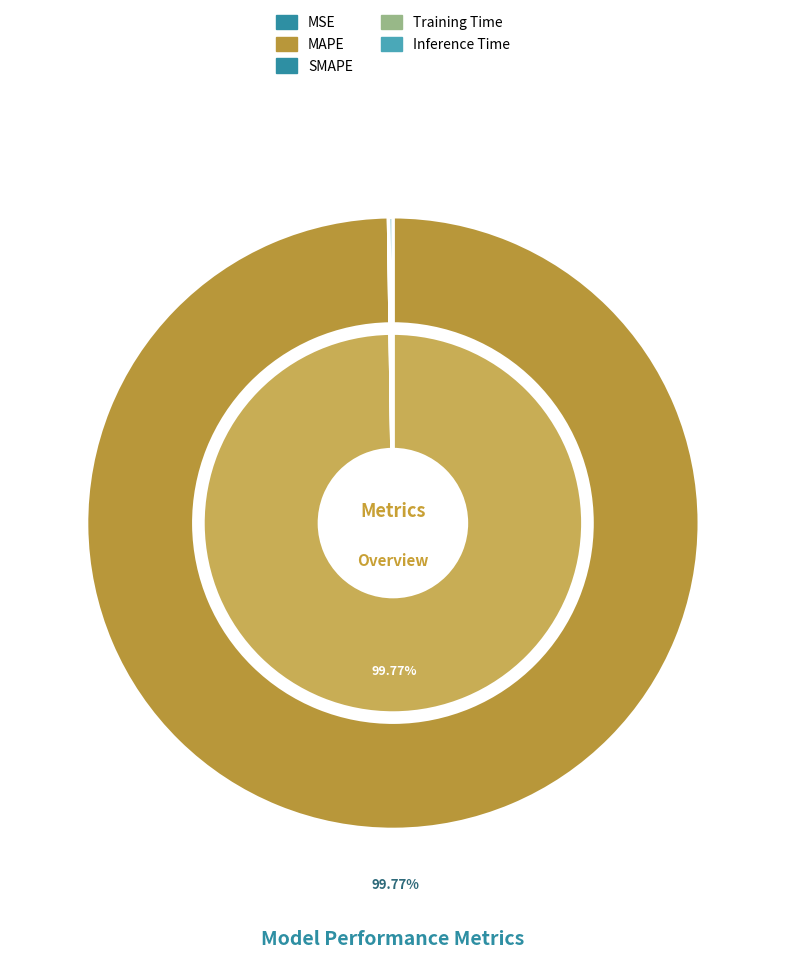

Do Training Time and Inference Time together represent more than half of the pie?

No